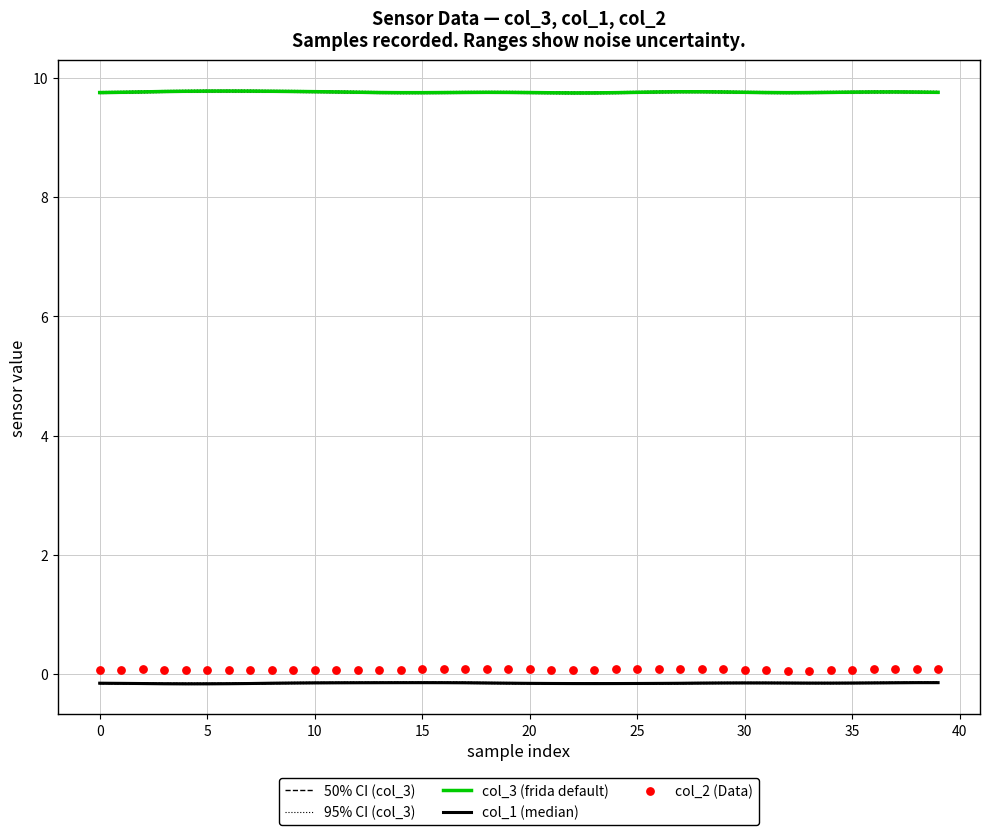

What is the highest value of the col_3 (frida default) series?

9.8